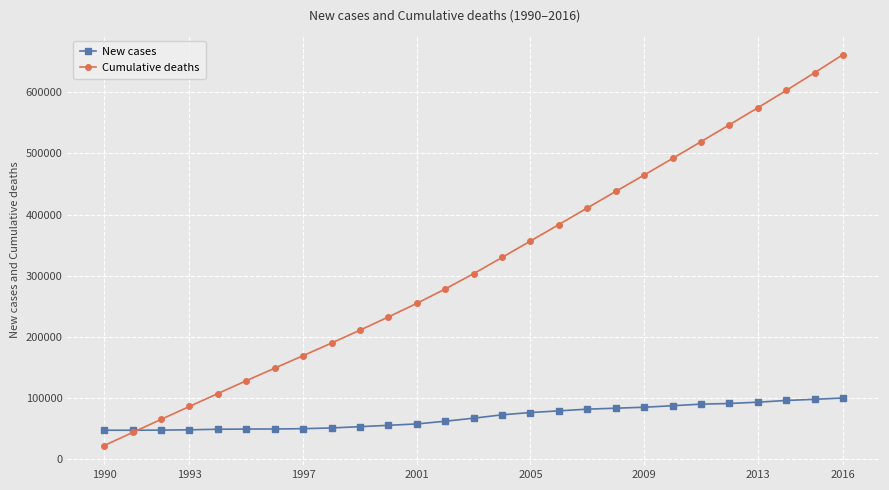

What is the value of the Cumulative deaths point at the 16th from the left?

356748.0